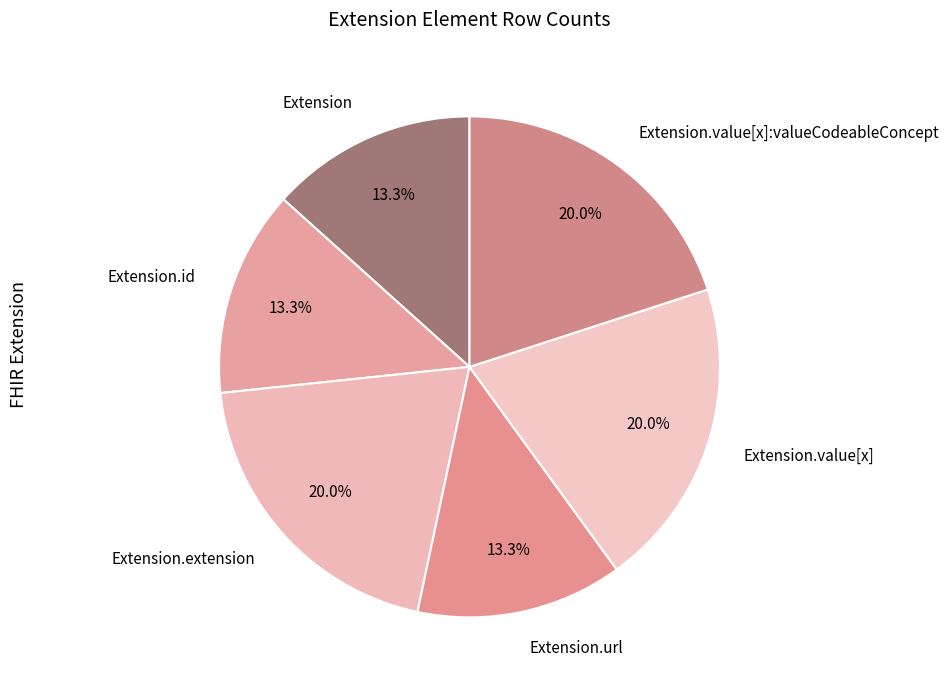

Count the number of slices in the pie.

6